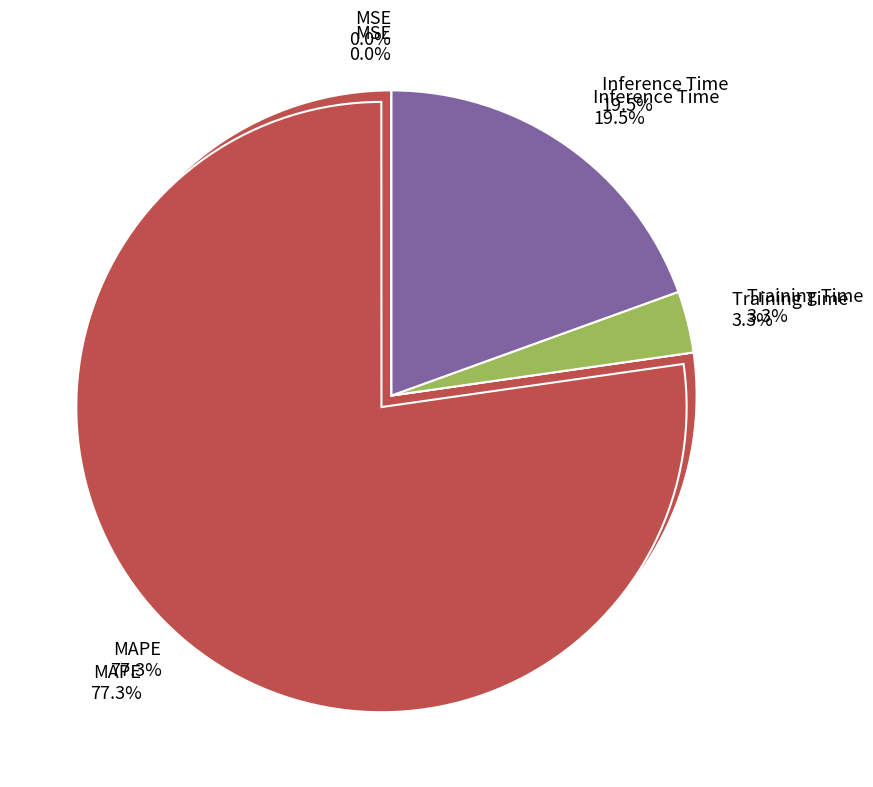

Does any single category account for the majority?

Yes